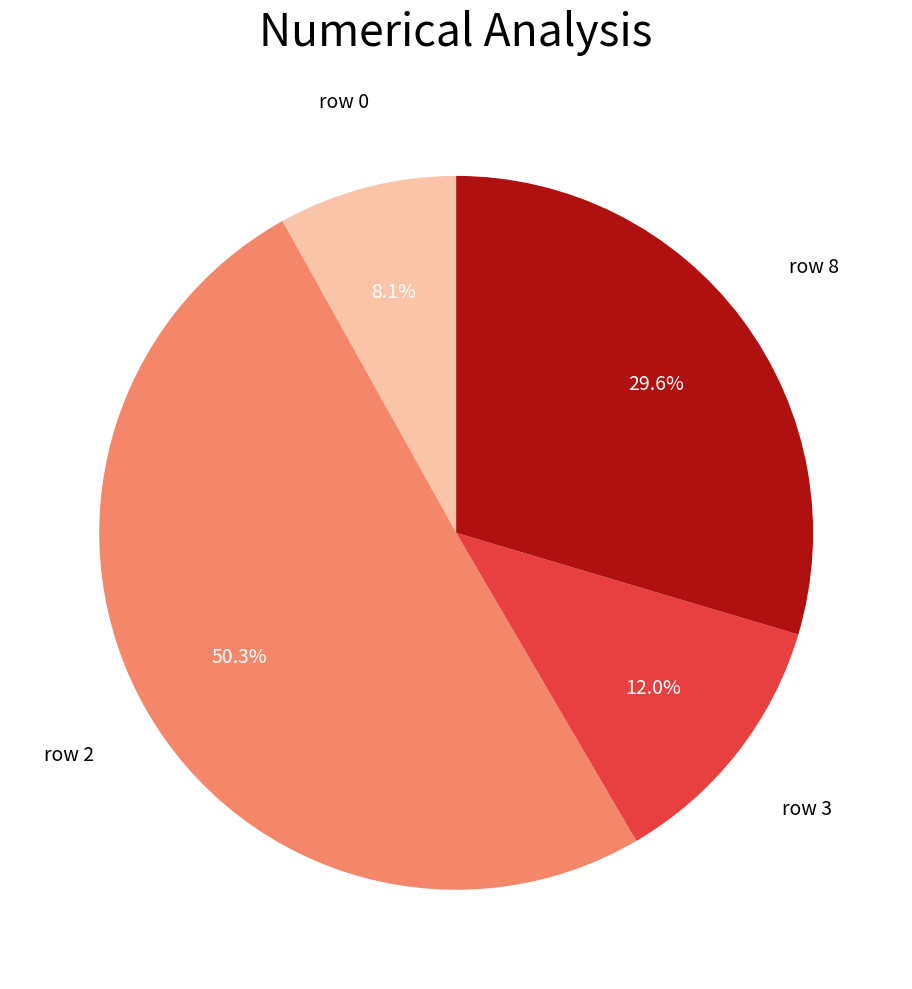

Is there any slice that represents more than half of the pie?

Yes